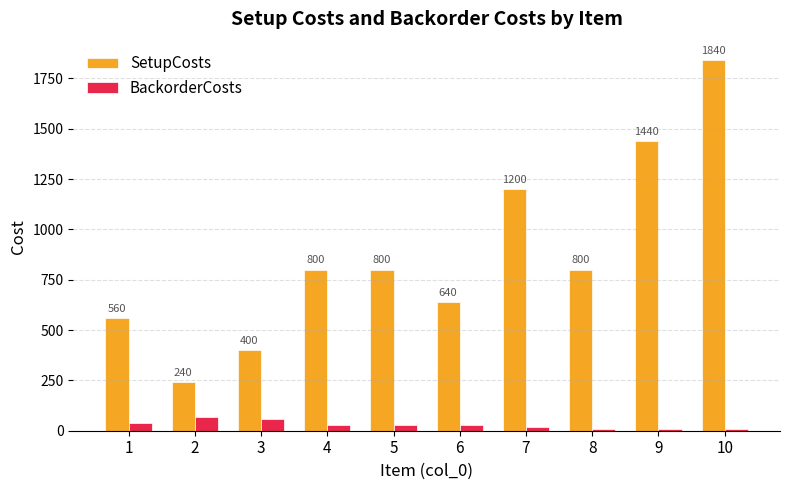

Is it true that SetupCosts equals 526 at 3?

False